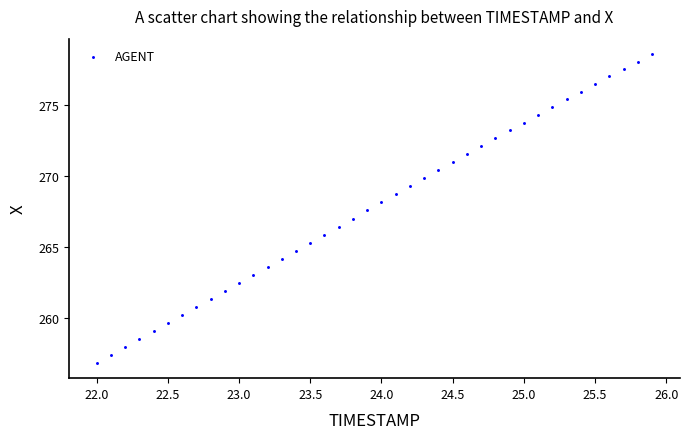

What is the range of Y values (max minus min)?

21.8